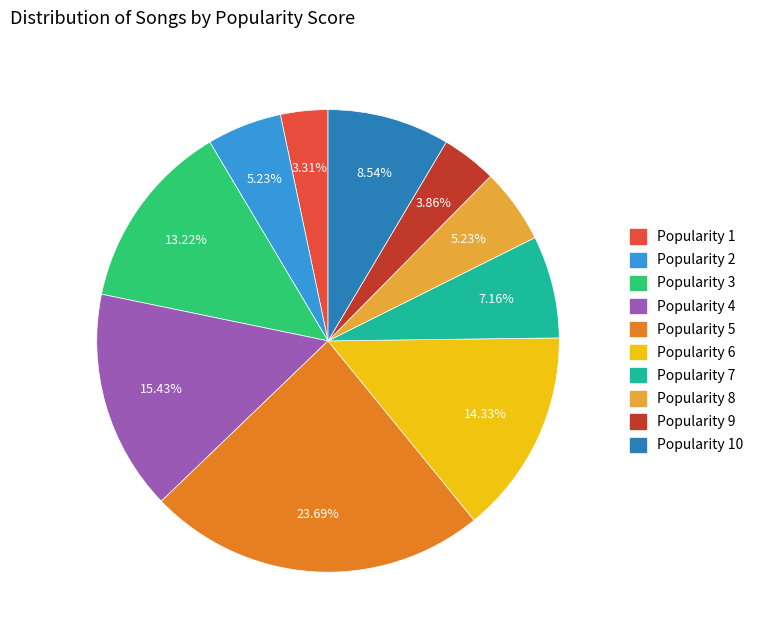

Does any single category account for the majority?

No